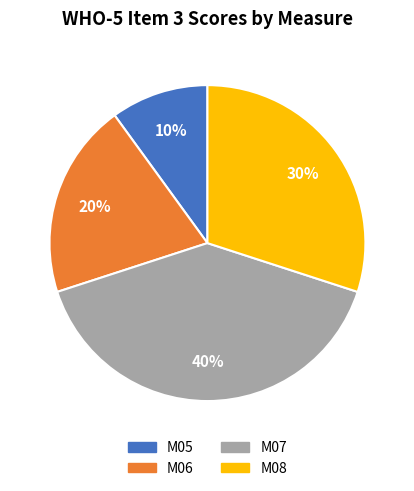

Which category has the biggest portion of the pie?

M07